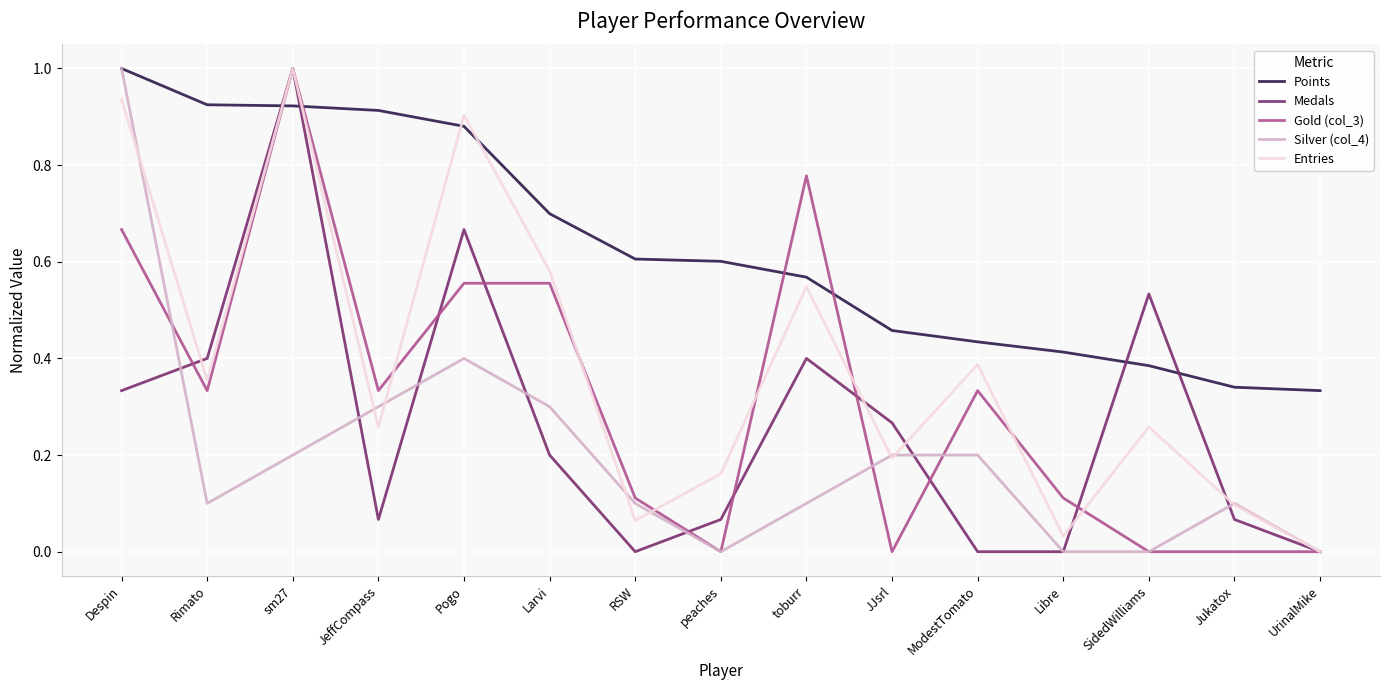

The value of Points at Larvi is 0.7. True or false?

True